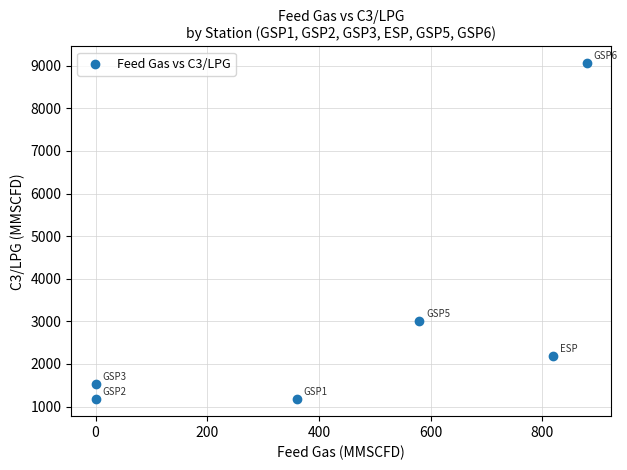

What is the range of X values (max minus min)?

880.0